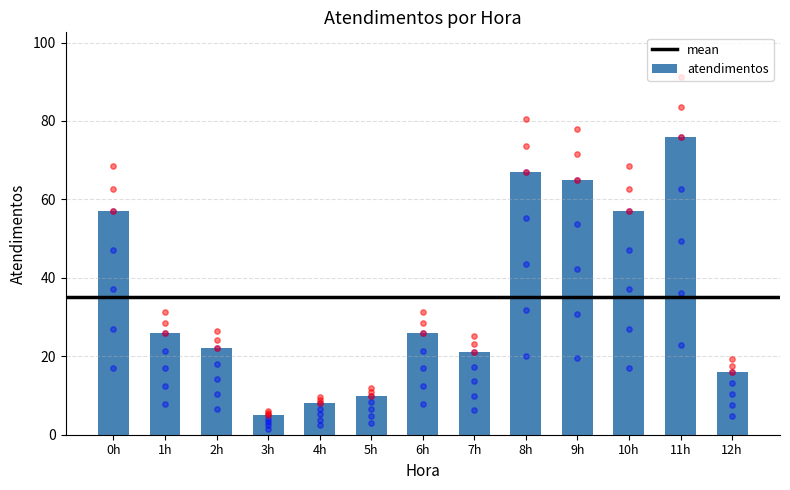

Approximately how many times larger is the value at 12h compared to 5h?

1.6